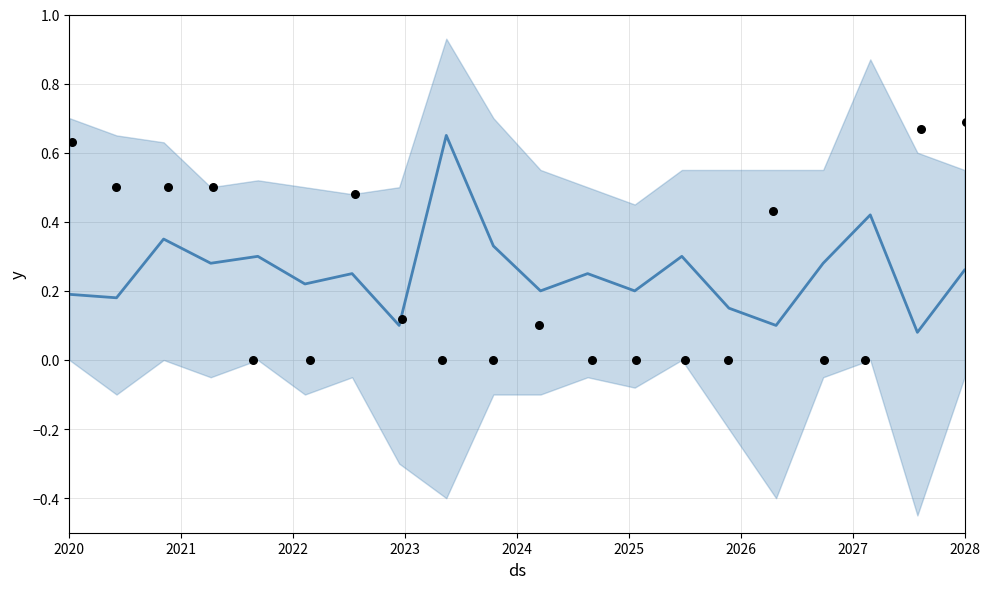

Which series contains the lowest Y value?

observed